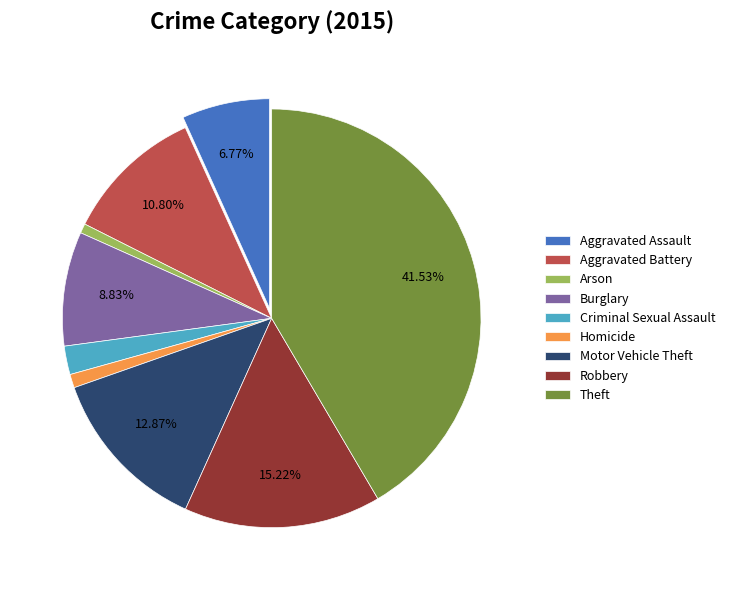

Is there a majority slice in this chart?

No